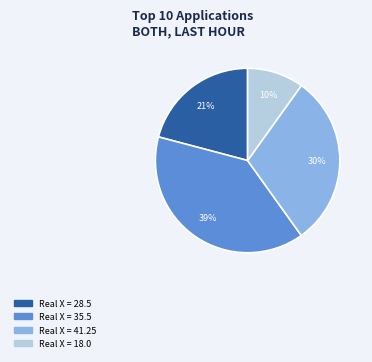

Is there any slice that represents more than half of the pie?

No